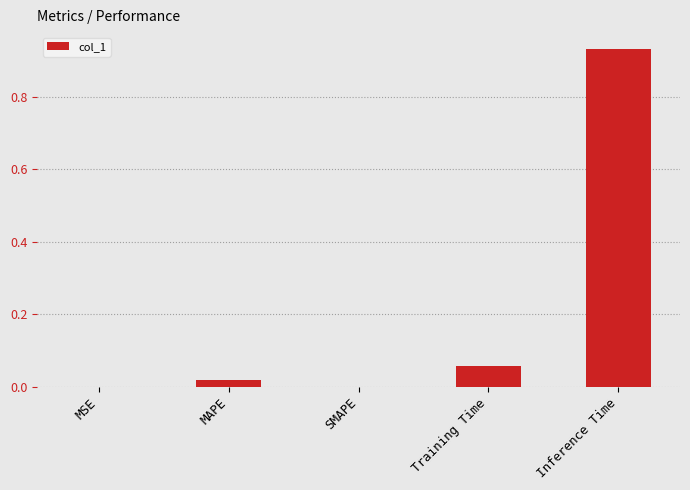

Which has a higher value, SMAPE or Inference Time?

Inference Time